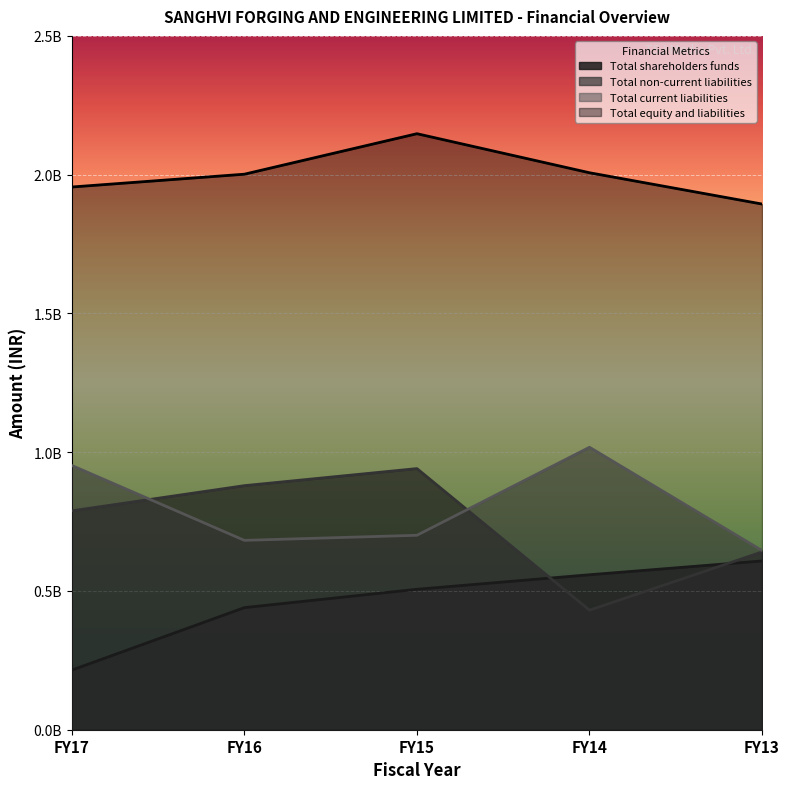

What is the value of the Total shareholders funds point at the 3rd from the left?

506031760